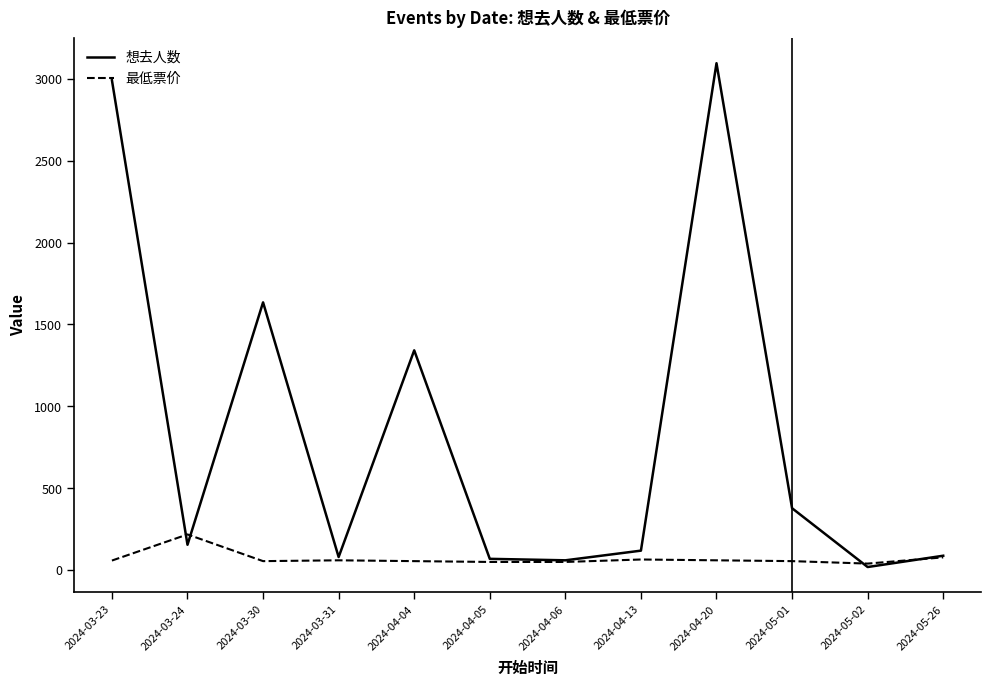

What is the maximum value shown in the chart?

3095.0